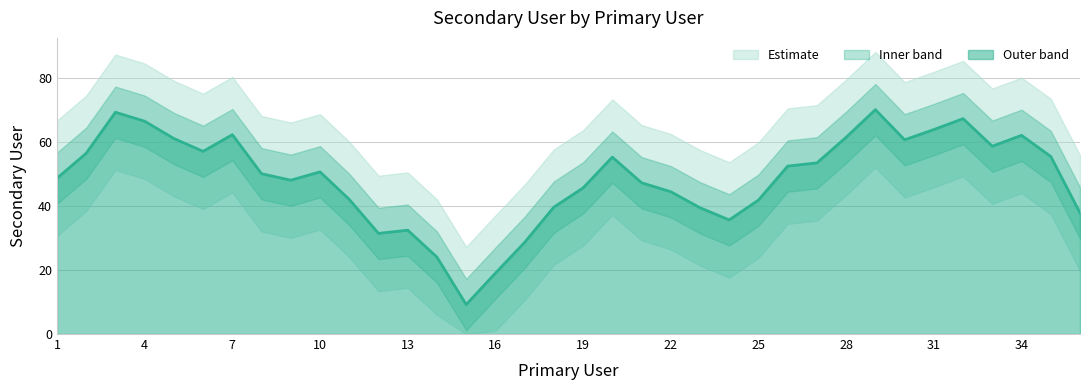

At which label does the data first exceed 50?

4